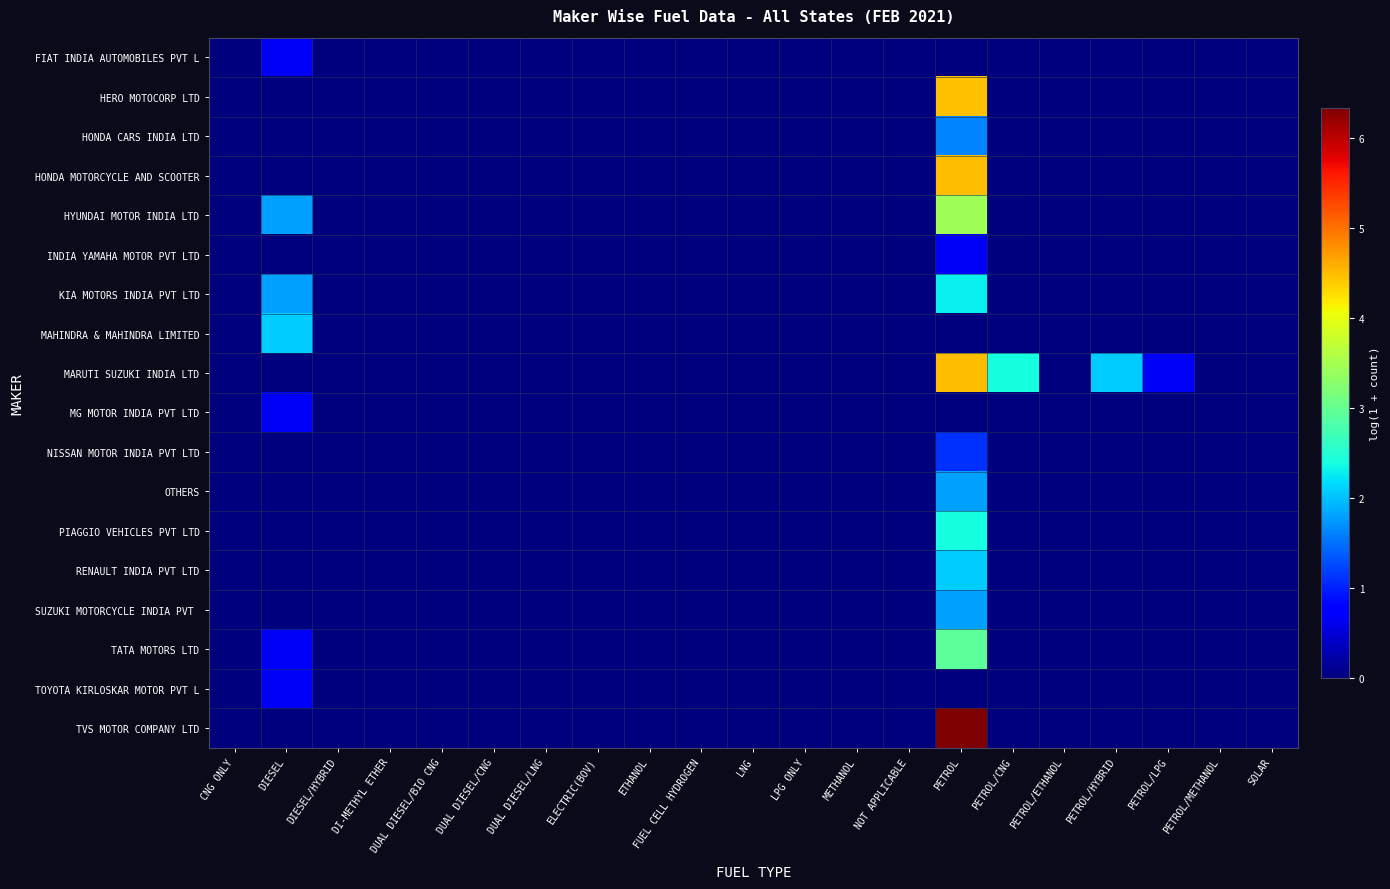

At which category is the sum across all series the highest?

PETROL